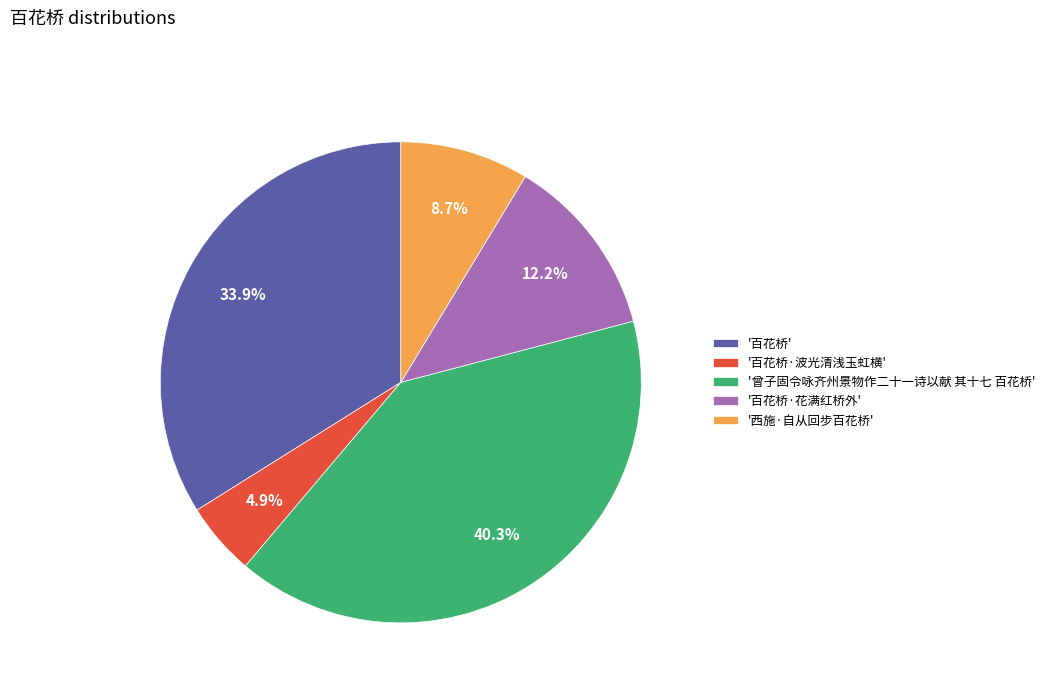

What is the smallest slice in the pie chart?

'百花桥·波光清浅玉虹横'